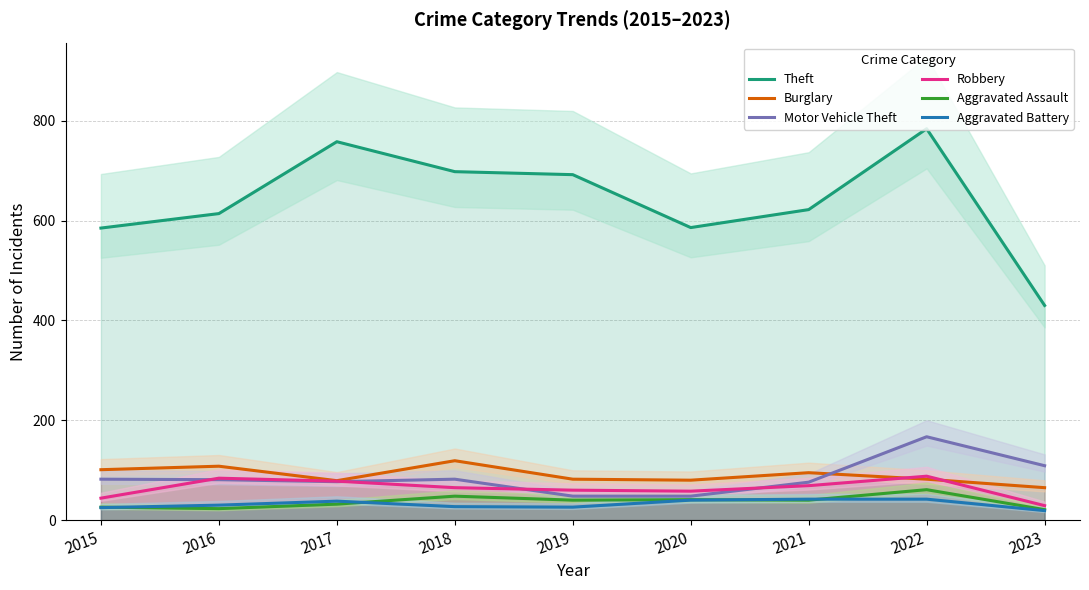

How many categories are shown in the chart?

9